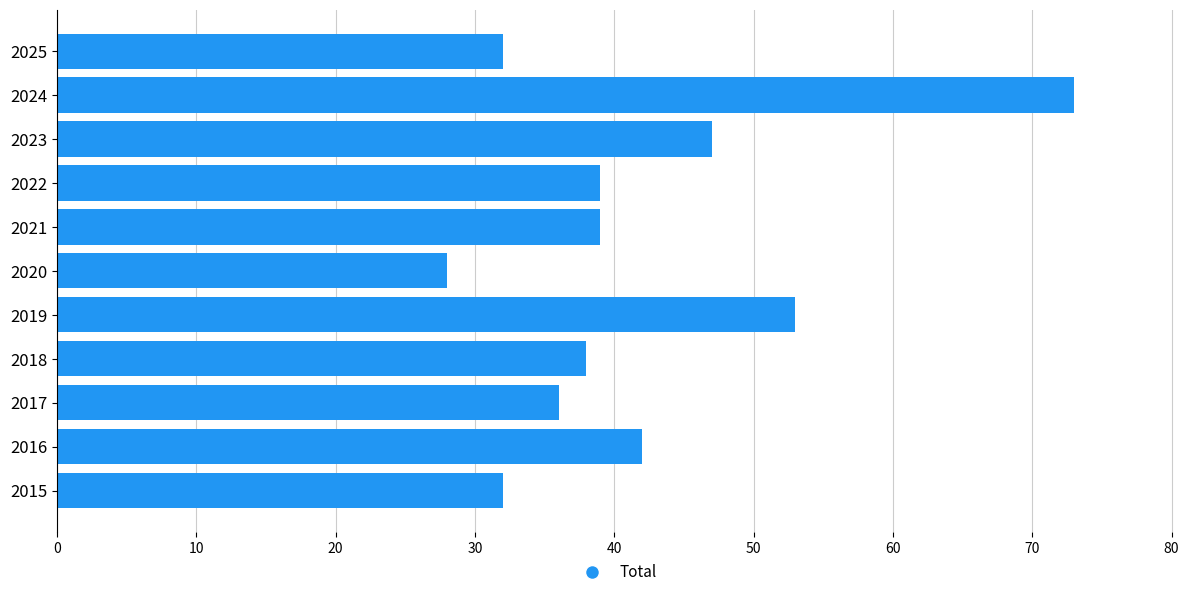

Read the value at 2019, to the nearest 5.

55